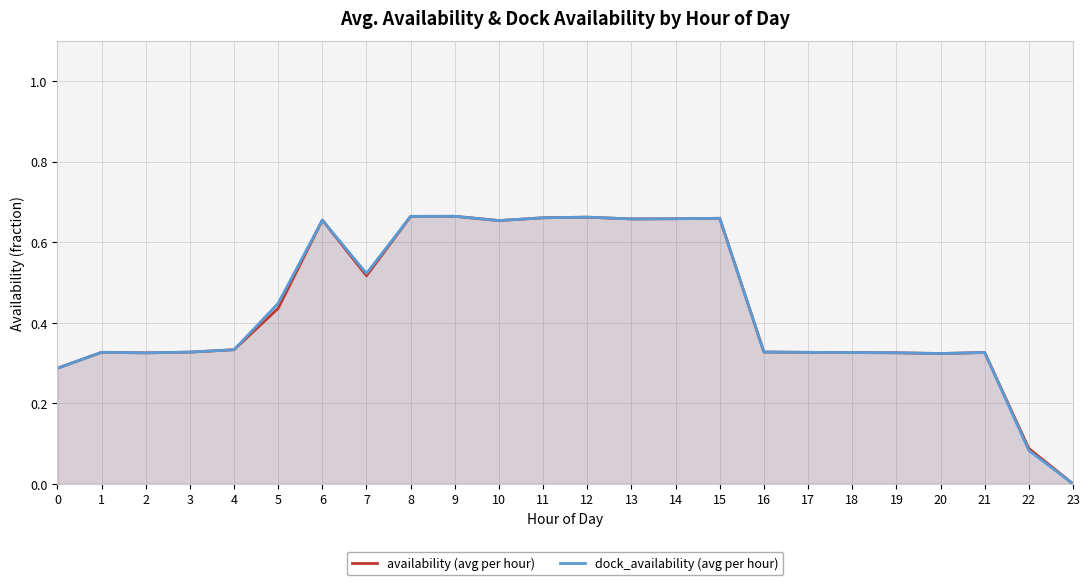

True or false: availability (avg per hour) has more than 2 points higher than both neighbors.

True